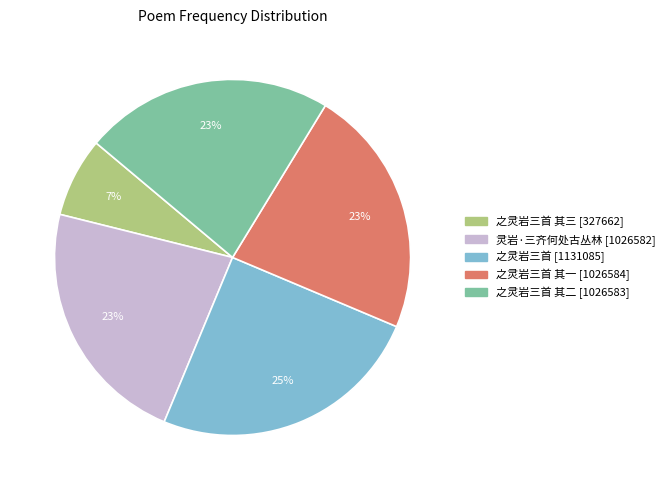

To the nearest percent, what is the average slice percentage?

20%